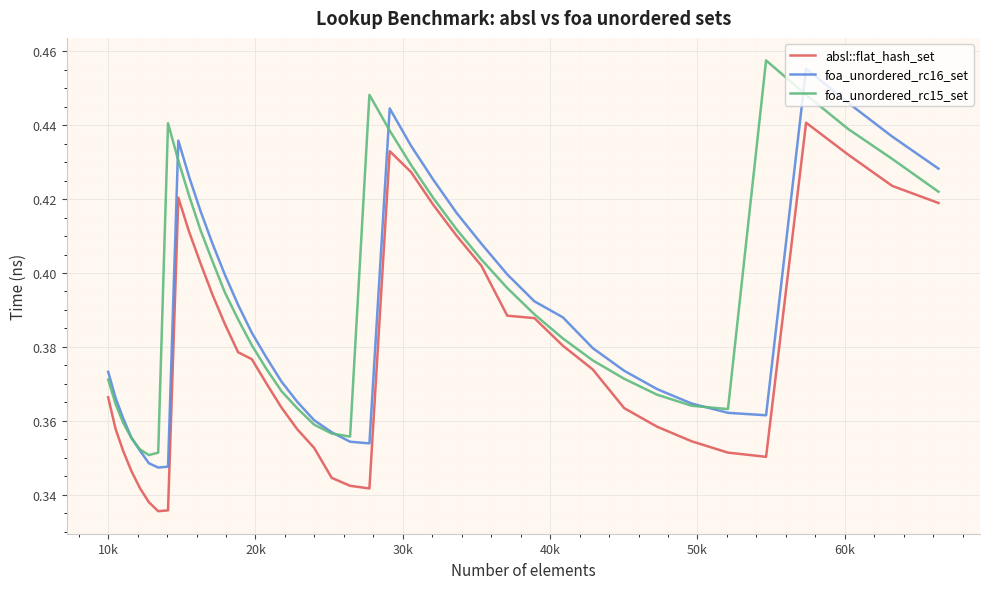

List the series in order of their overall mean, lowest first.

absl::flat_hash_set, foa_unordered_rc16_set, foa_unordered_rc15_set